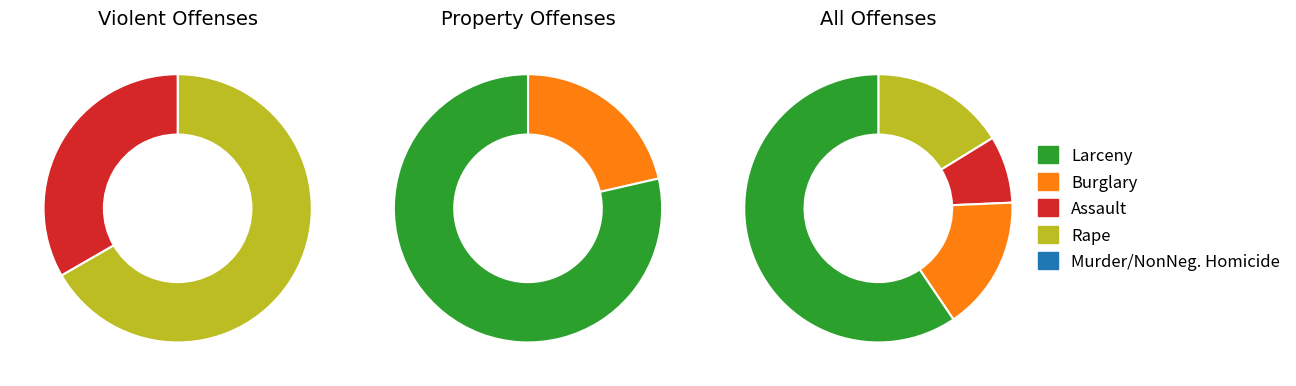

Is it true that Rape is 16% of the pie?

True